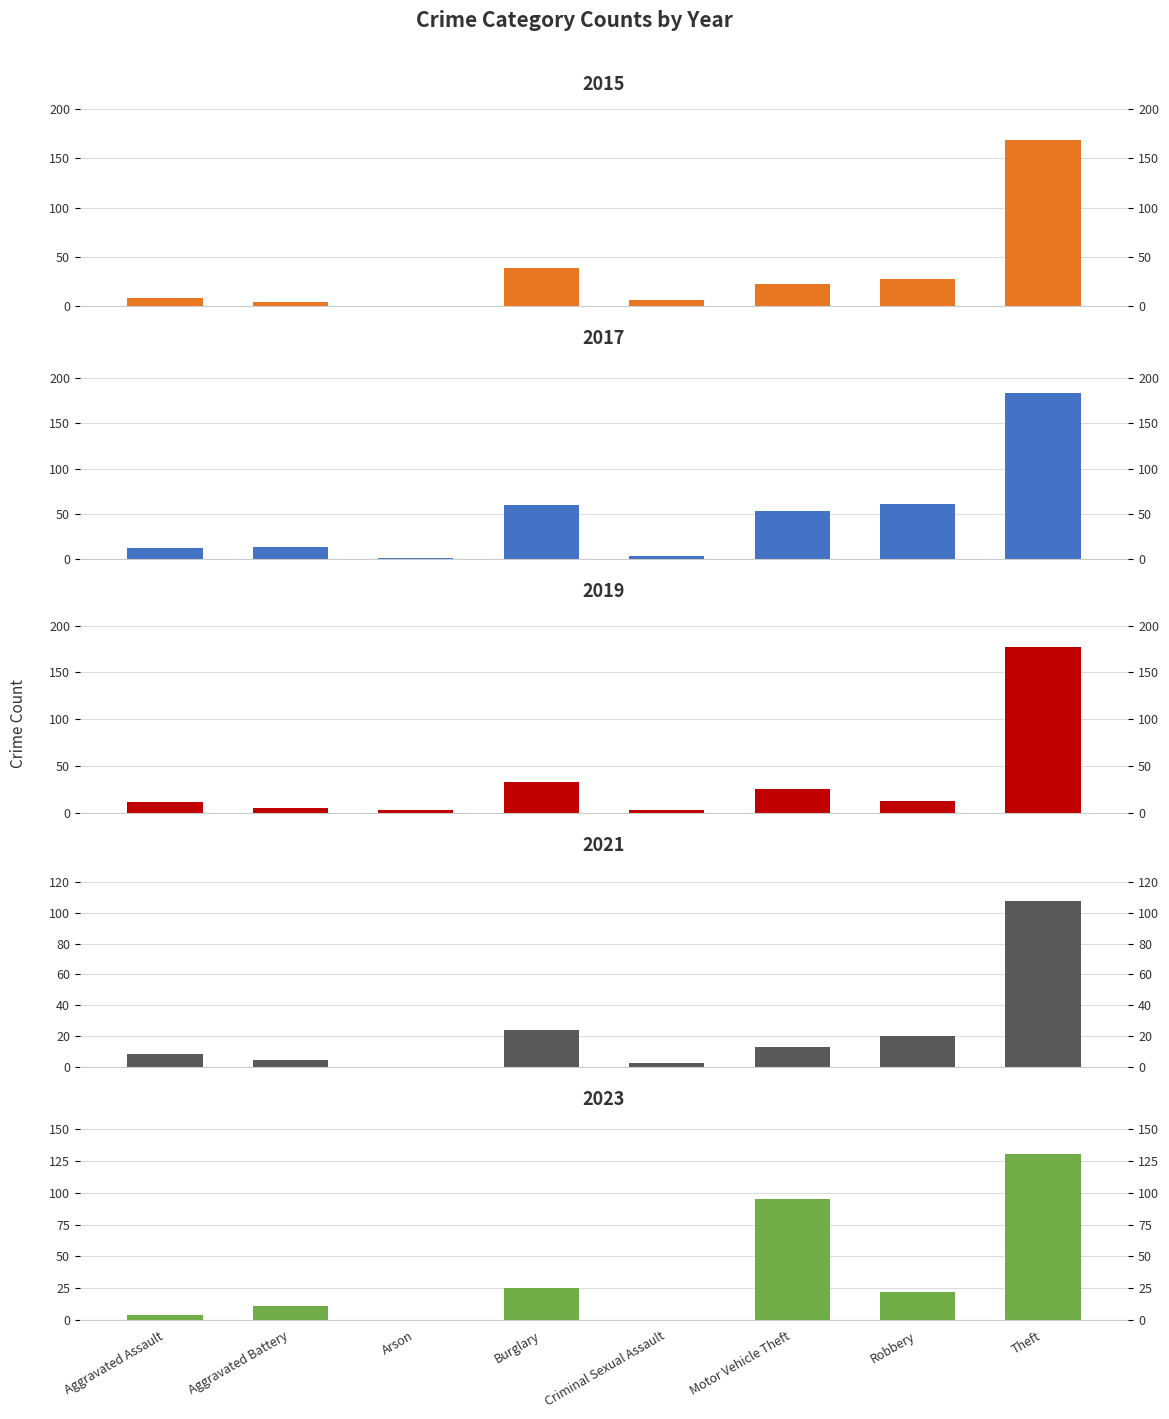

What is the difference between the second highest and minimum values in the 2023 series?

95